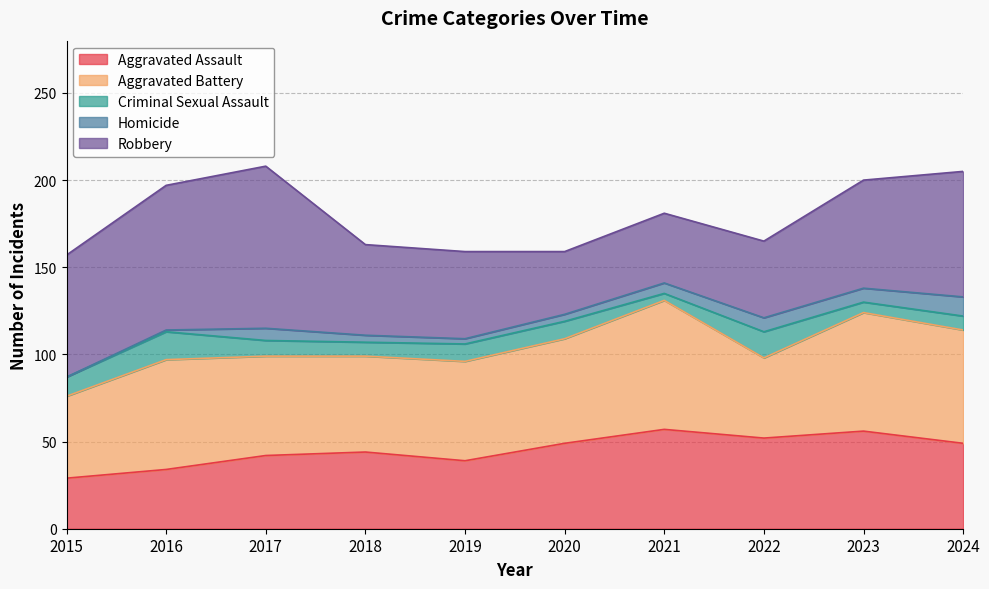

Reading left to right, what are all the values shown in this chart?

Aggravated Assault: 29	34	42	44	39	49	57	52	56	49
Aggravated Battery: 47	63	57	55	57	60	74	46	68	65
Criminal Sexual Assault: 11	16	9	8	10	10	4	15	6	8
Homicide: 0	1	7	4	3	4	6	8	8	11
Robbery: 70	83	93	52	50	36	40	44	62	72